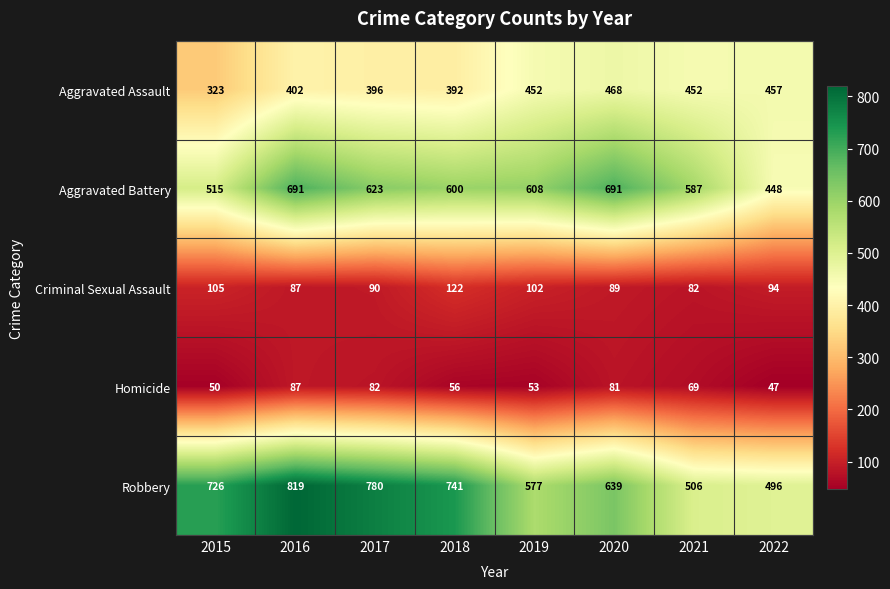

Which label corresponds to the smallest value in the chart?

2022